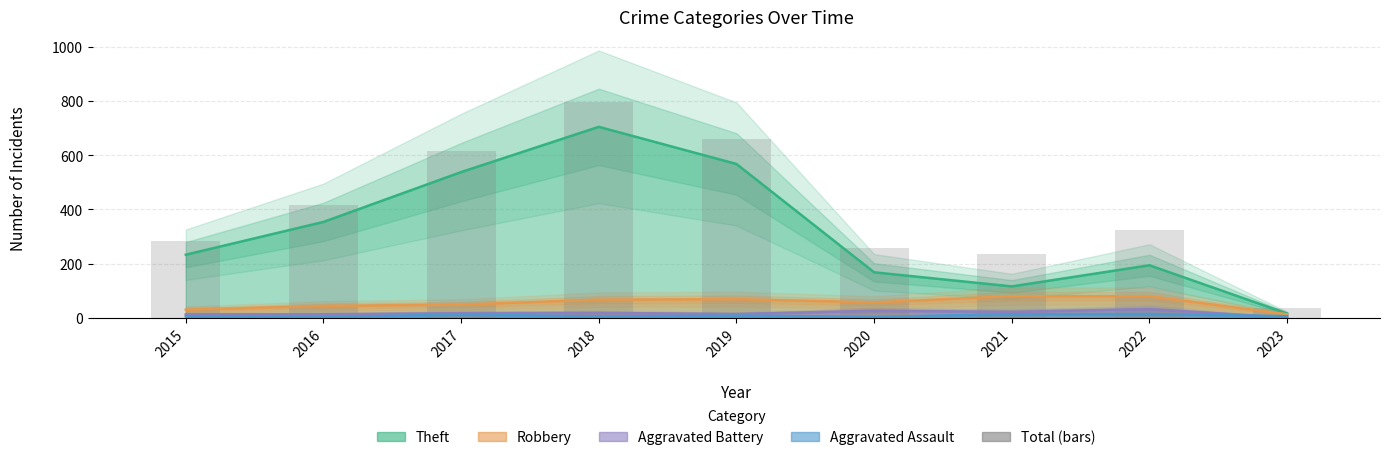

What is the difference between the Aggravated Assault values at 2015 and 2022?

8